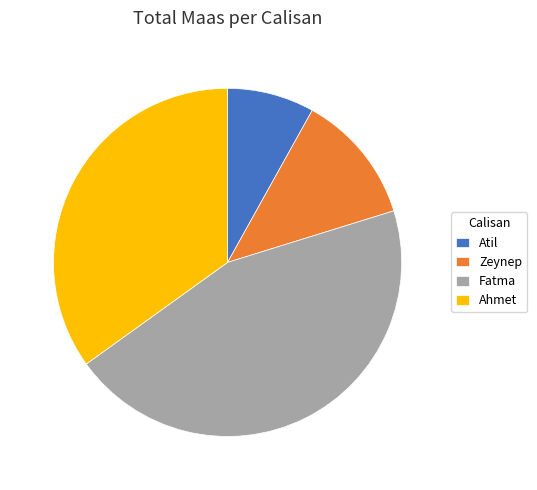

Is there a majority slice in this chart?

No